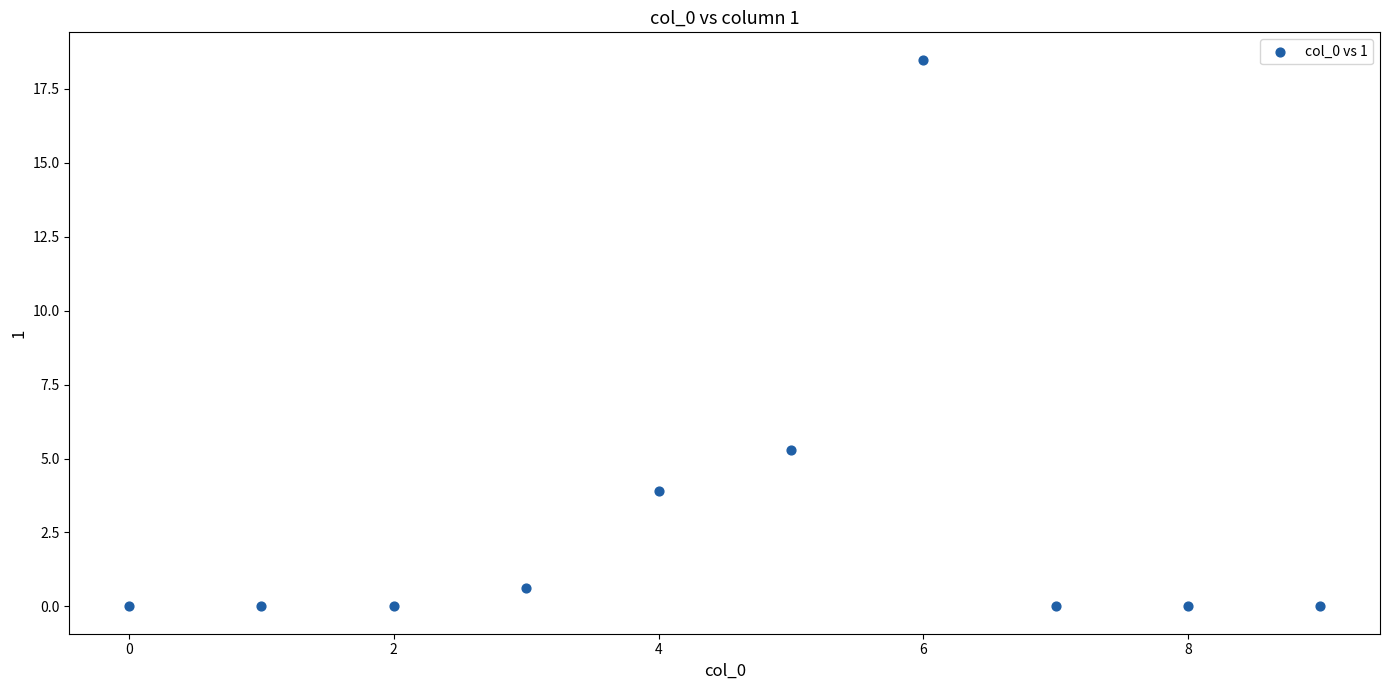

What Y value in the scatter plot is closest to 9?

5.3